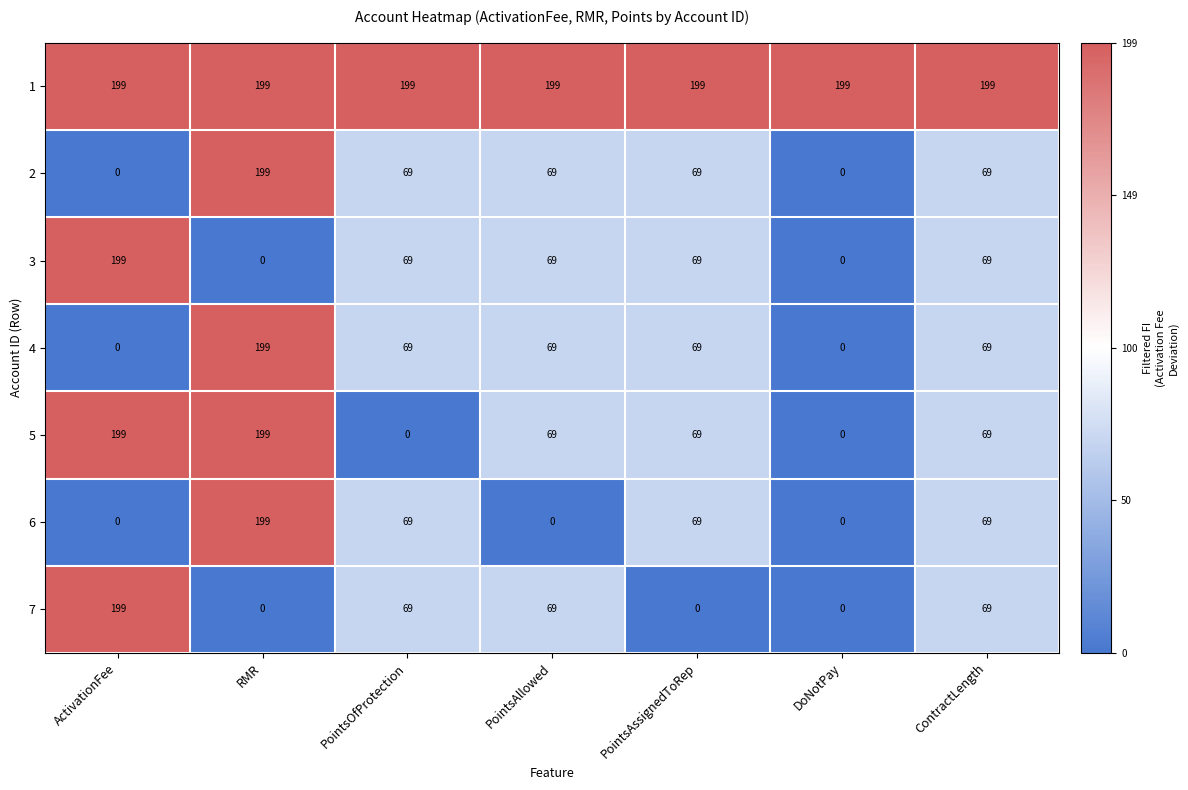

How many 4 values are between 0 and 69?

6